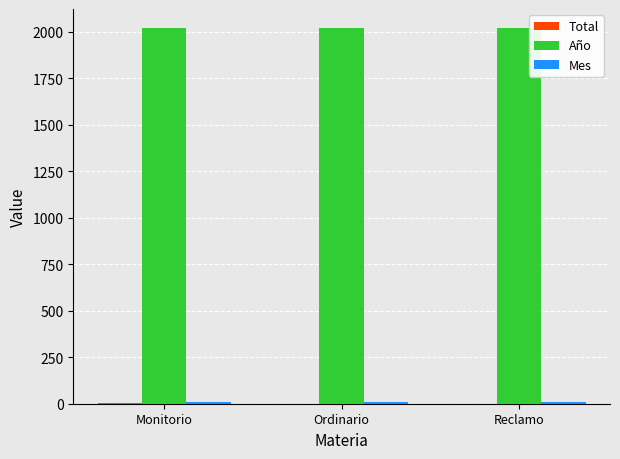

True or false: Año has a value of 2020 at Monitorio.

True